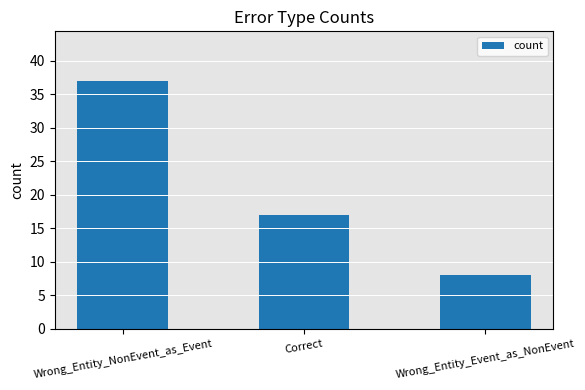

Count the number of categories in the chart.

3